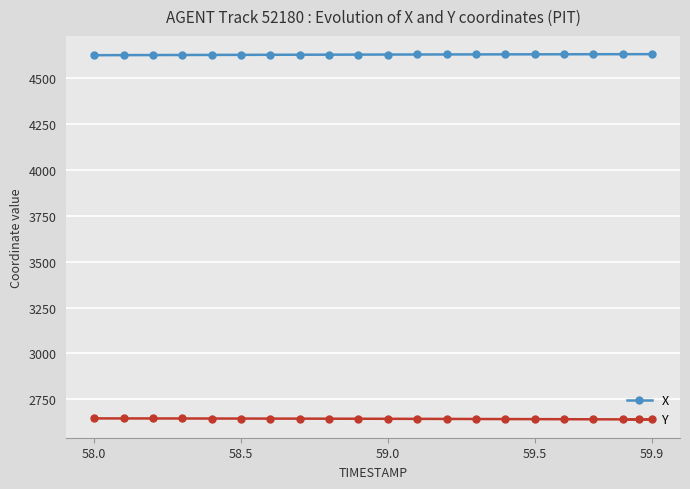

True or false: Y and X cross at least once.

False